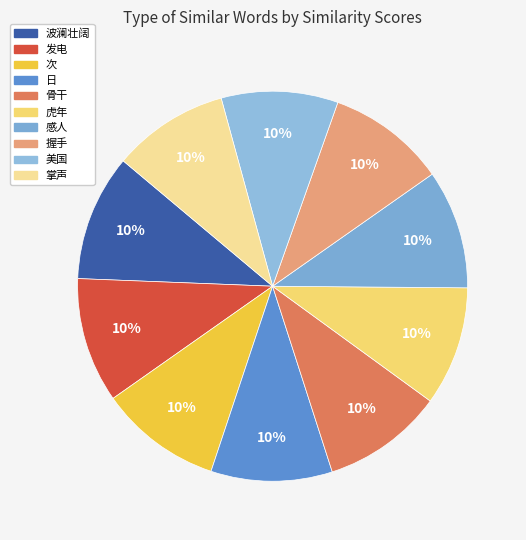

To the nearest percent, what is the average slice percentage?

10%